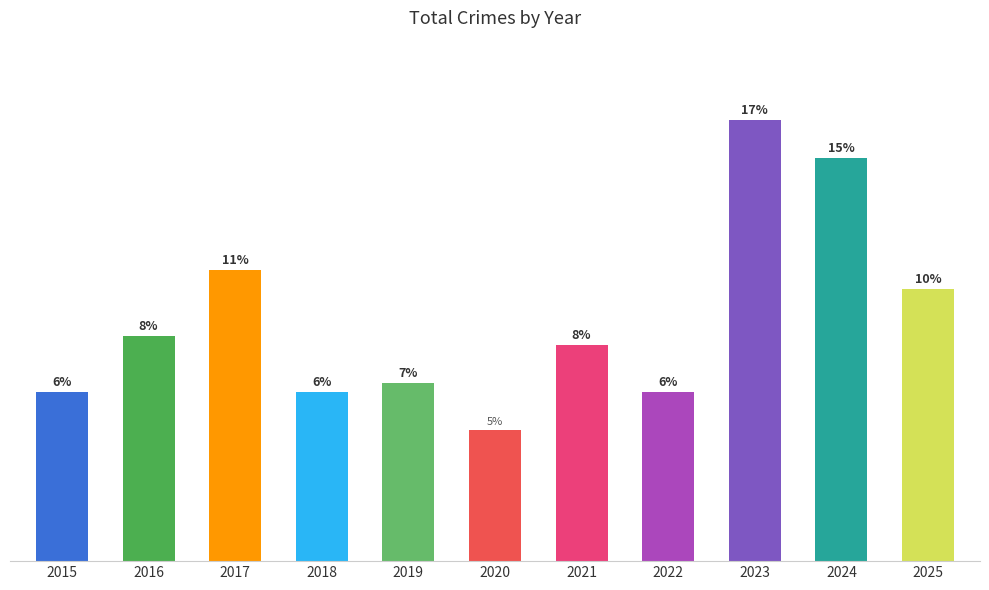

What is the ratio of the value at 2022 to the value at 2018?

1.0